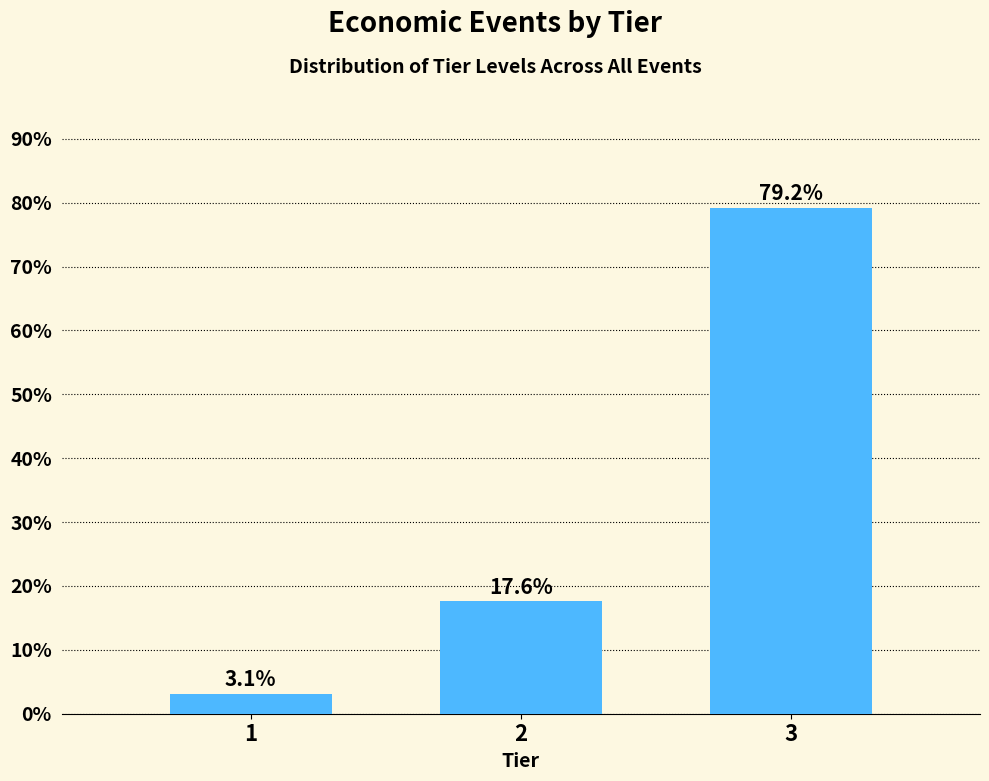

Reading left to right, extract all data points from this chart.

3.1	17.6	79.2